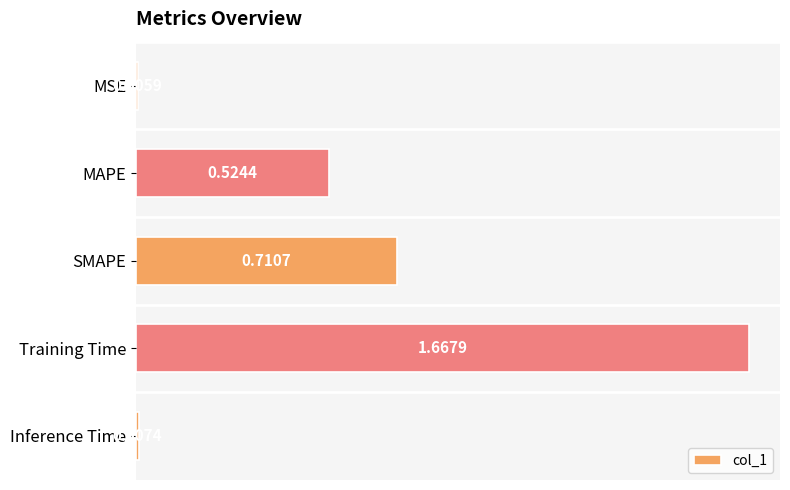

Between Inference Time and SMAPE, which is larger?

SMAPE